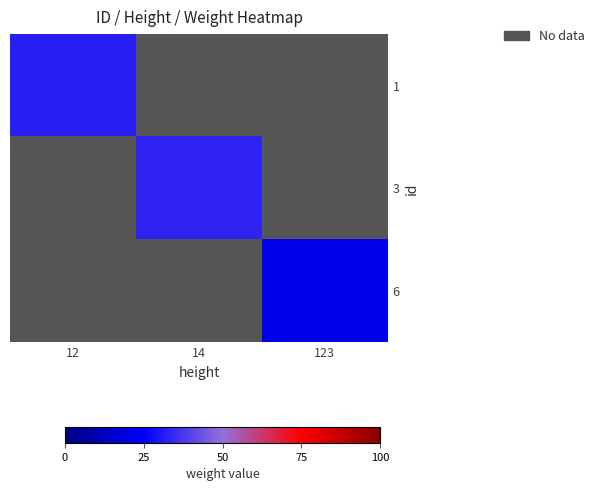

At how many categories does at least one series exceed 32?

1